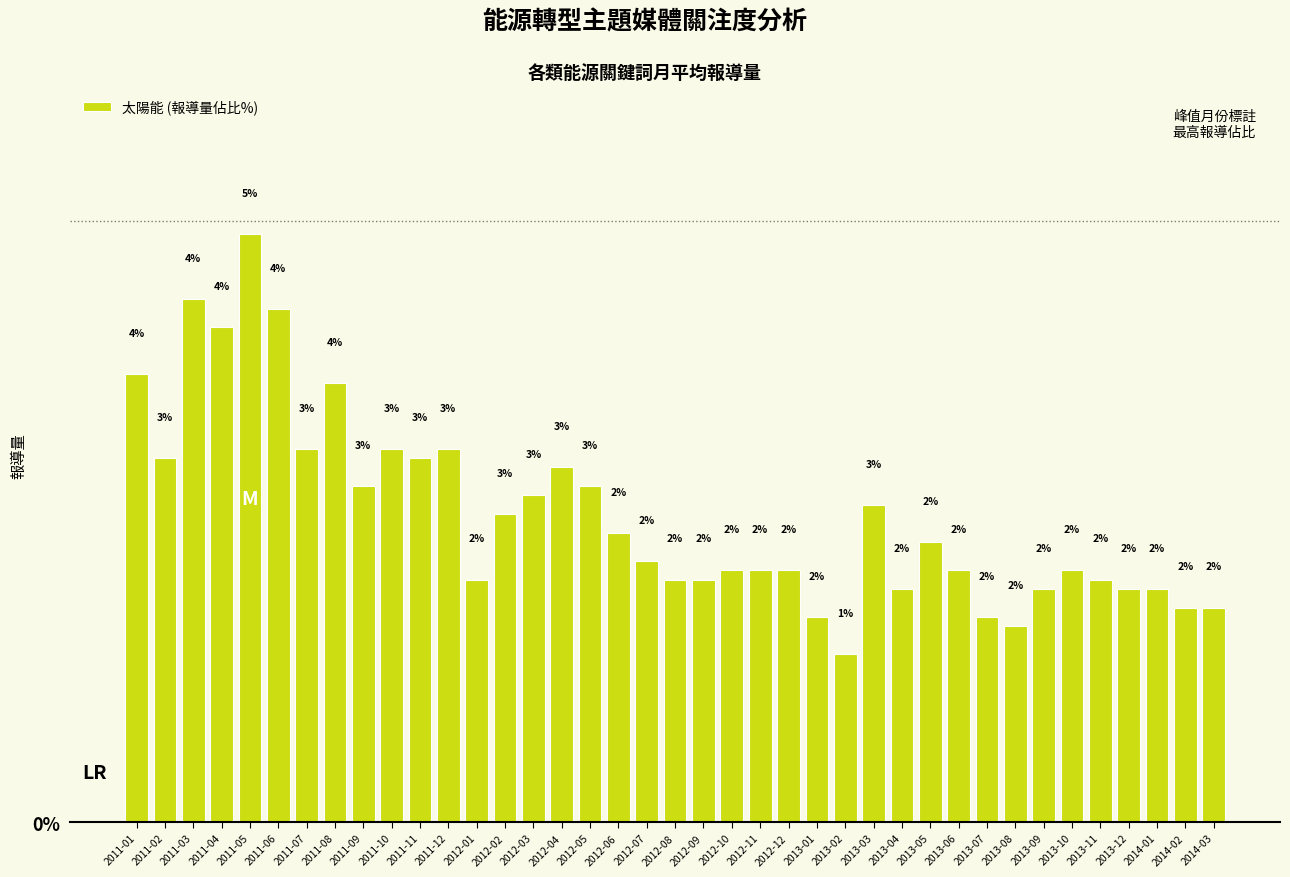

Is it true that the value at 2012-12 is 2.1?

True